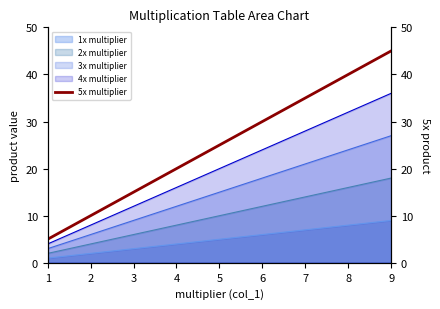

Rank the categories by value from lowest to highest.

1, 2, 3, 4, 5, 6, 7, 8, 9